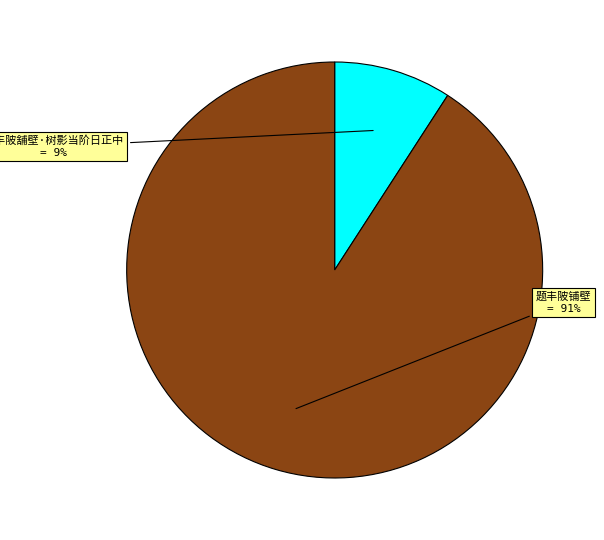

Is there a majority slice in this chart?

Yes